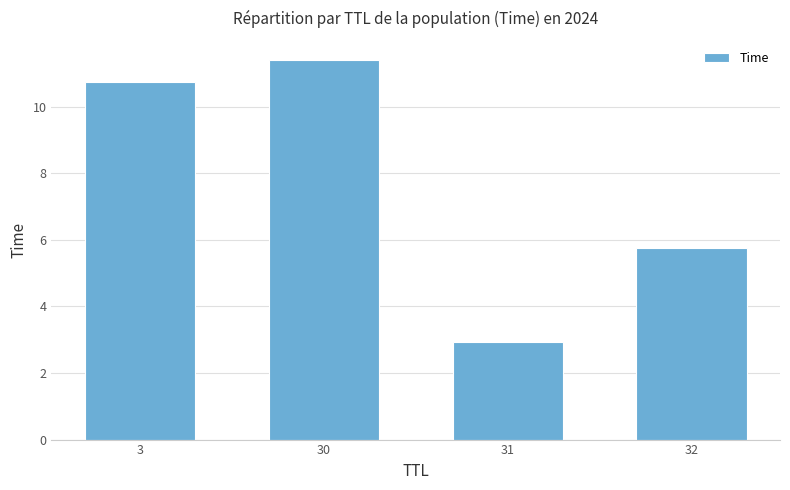

Reading left to right, what are all the values shown in this chart?

3=10.8	30=11.4	31=2.9	32=5.8